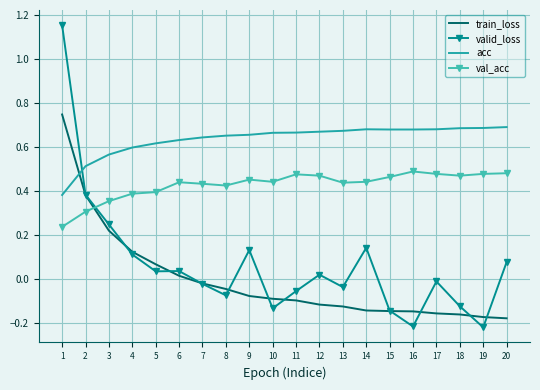

True or false: val_acc has a value of 0.5 at 20.

True